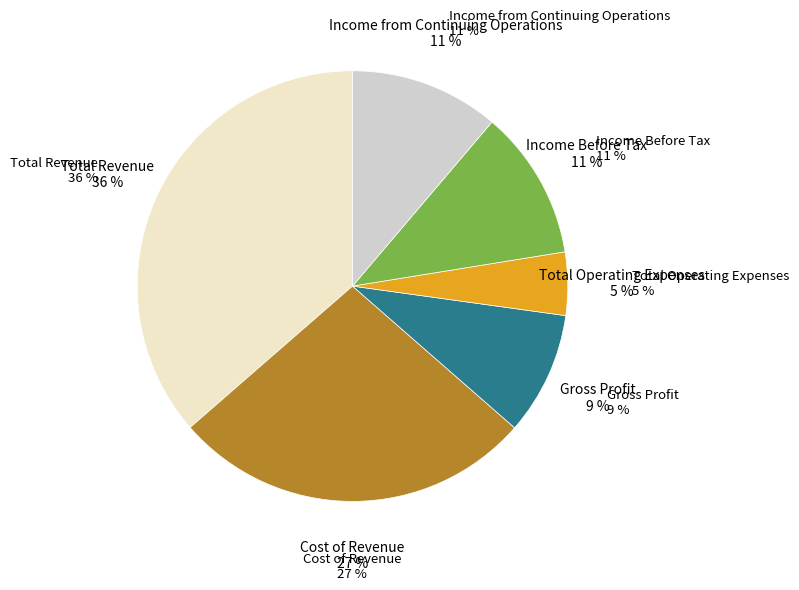

Which category has the smallest portion of the pie?

Total Operating Expenses